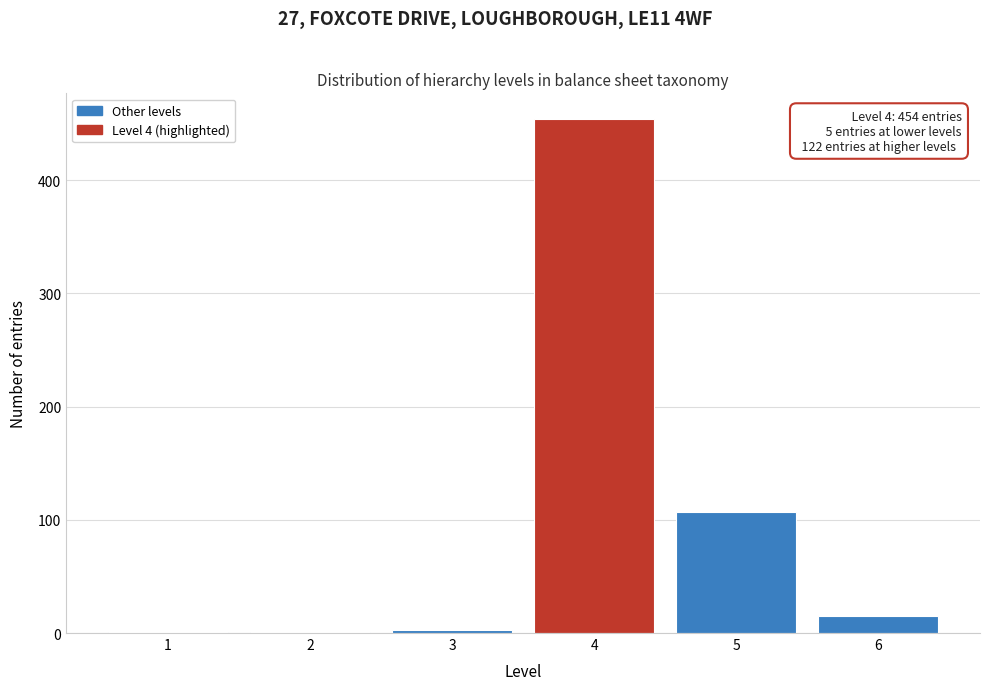

Reading right to left, what are all the values shown in this chart?

6=15	5=107	4=454	3=3	2=1	1=1